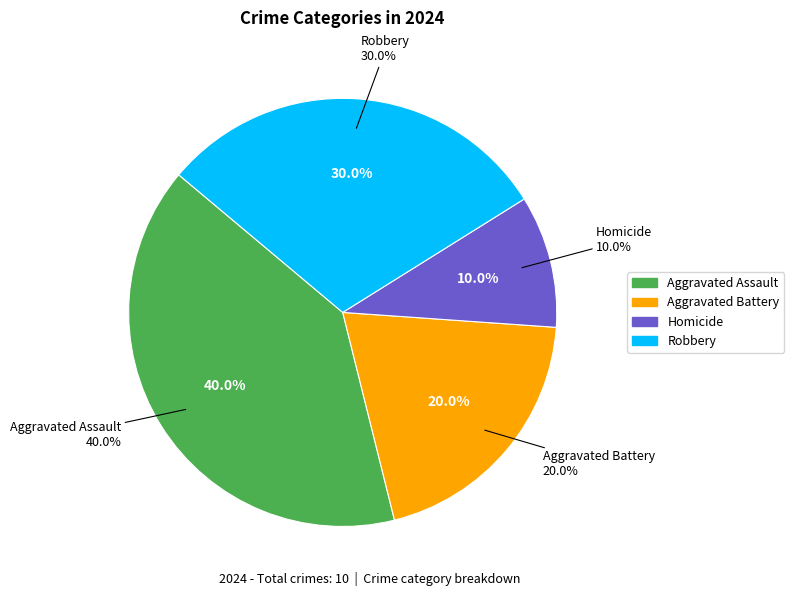

Does any single category account for the majority?

No